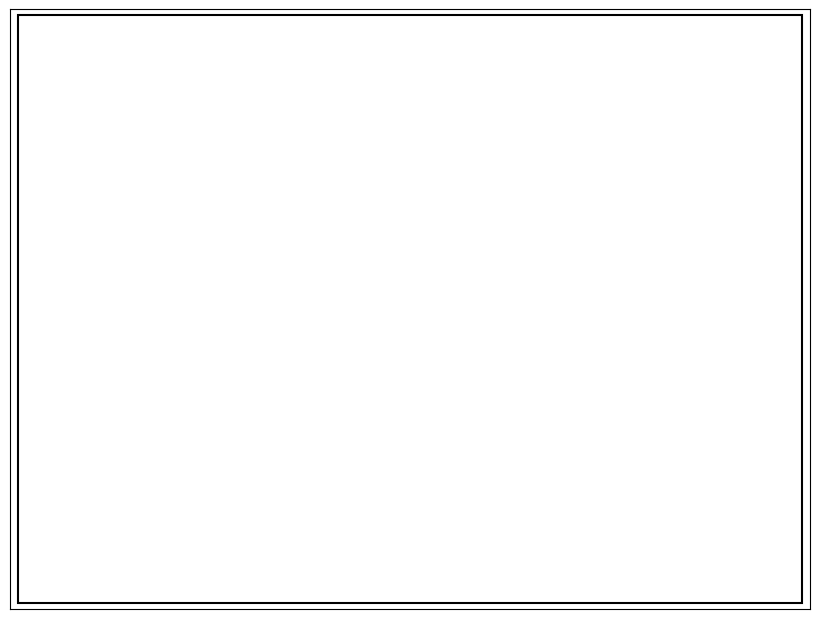

Which has a higher value, 35-44 or 75 o más?

75 o más